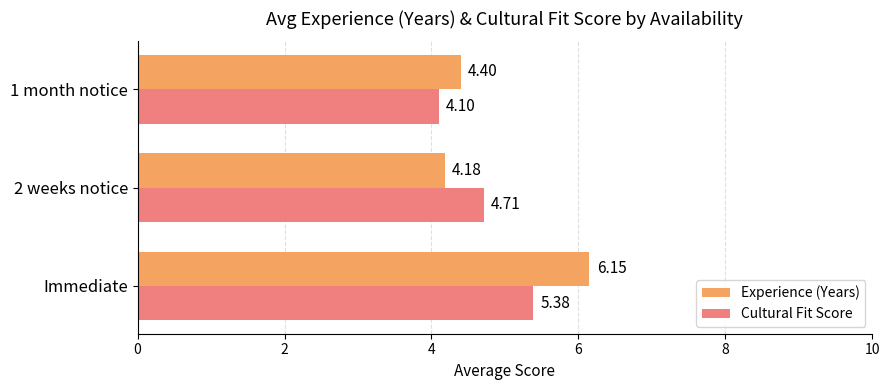

Which series has the largest total across all categories?

Experience (Years)